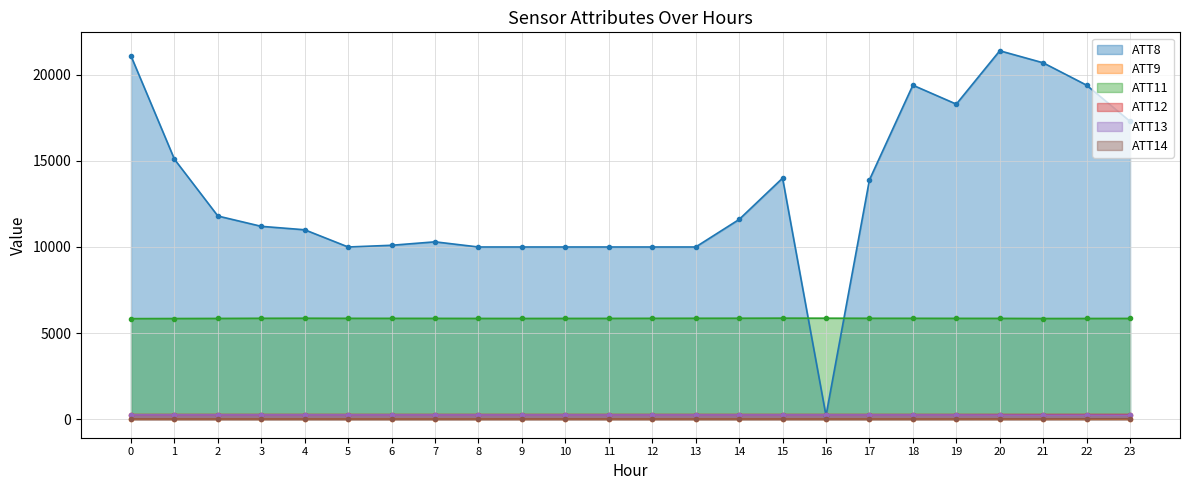

What is the difference between the second highest and minimum values in the ATT14 series?

9.5